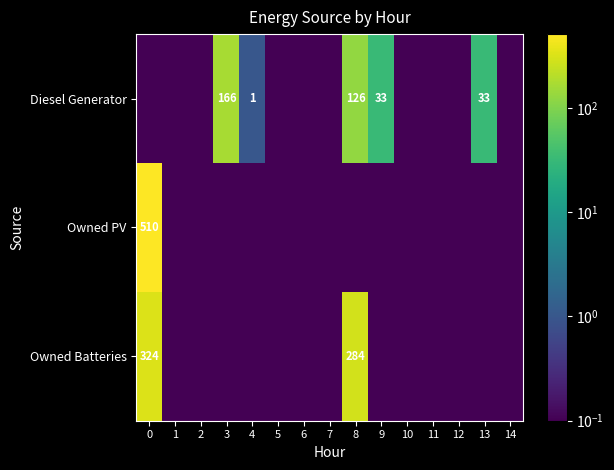

Which series changed the most between 2 and 5?

row_0